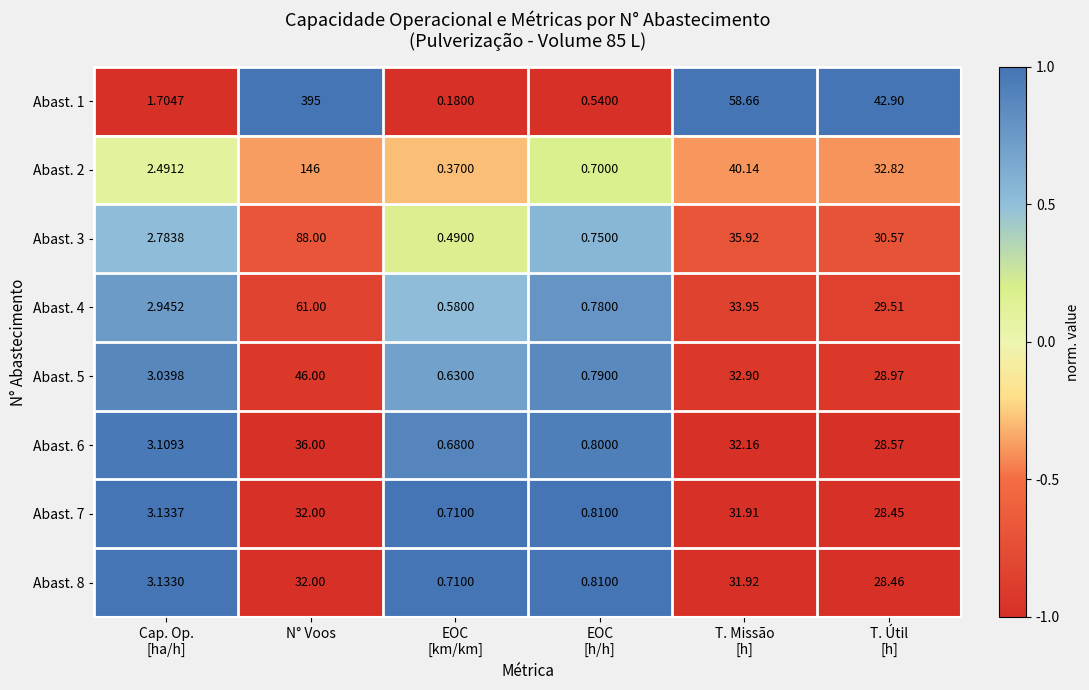

At which label does Abast. 5 first exceed 28?

N° Voos